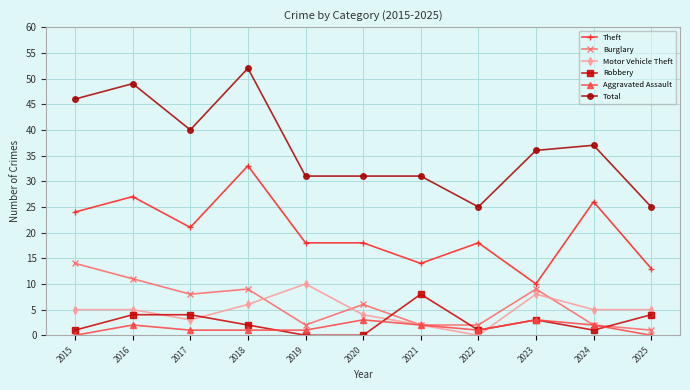

Between 2016 and 2017, which series saw the biggest shift?

Total